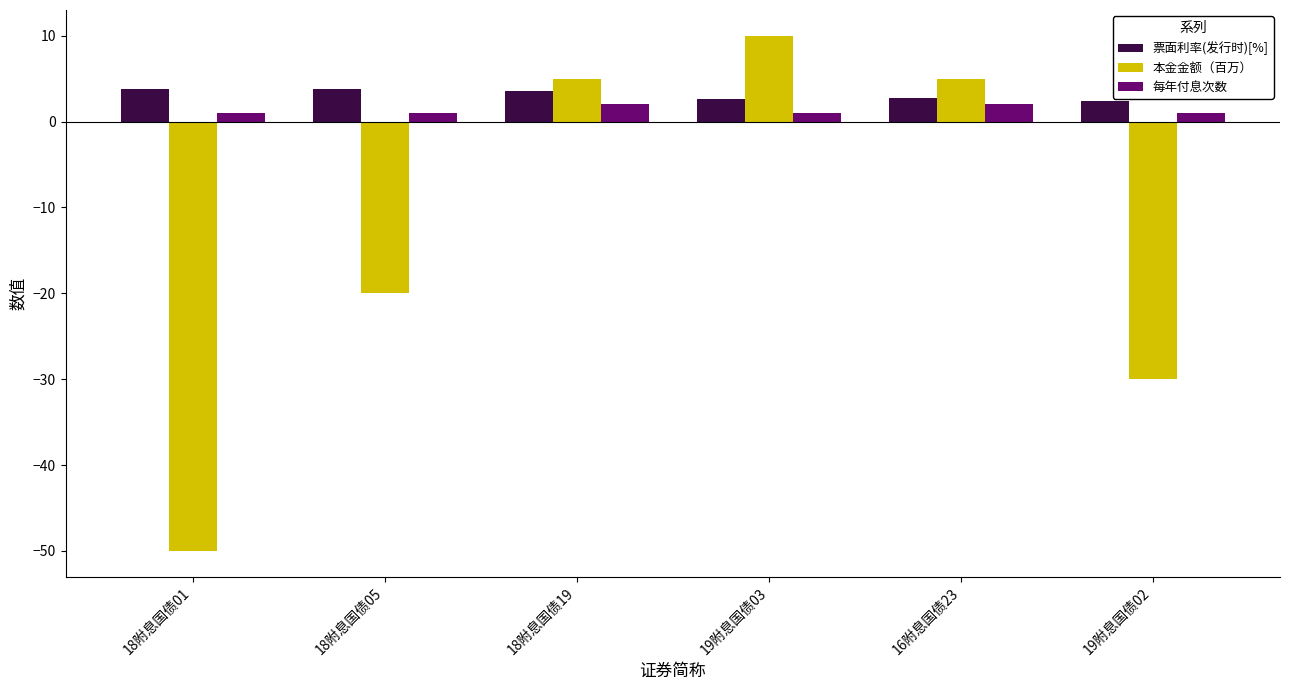

What is the smallest value displayed?

-50.0